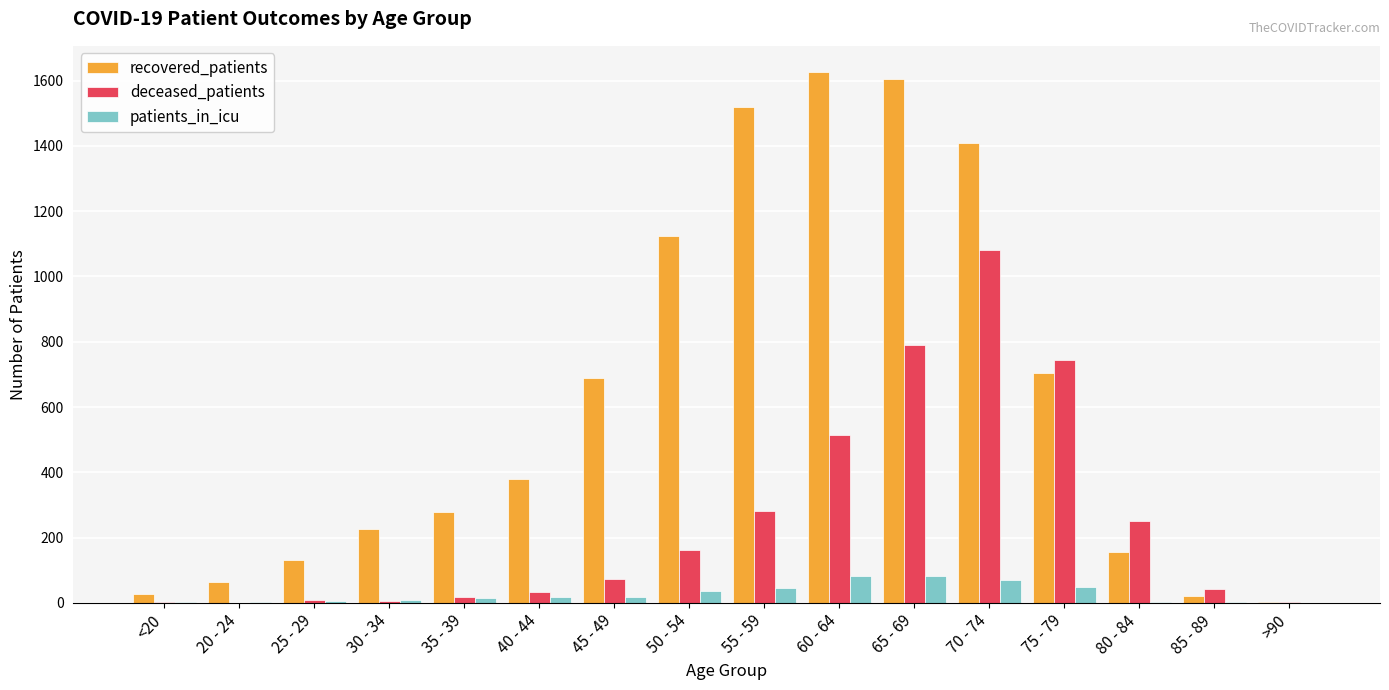

What is the sum of all recovered_patients values?

9965